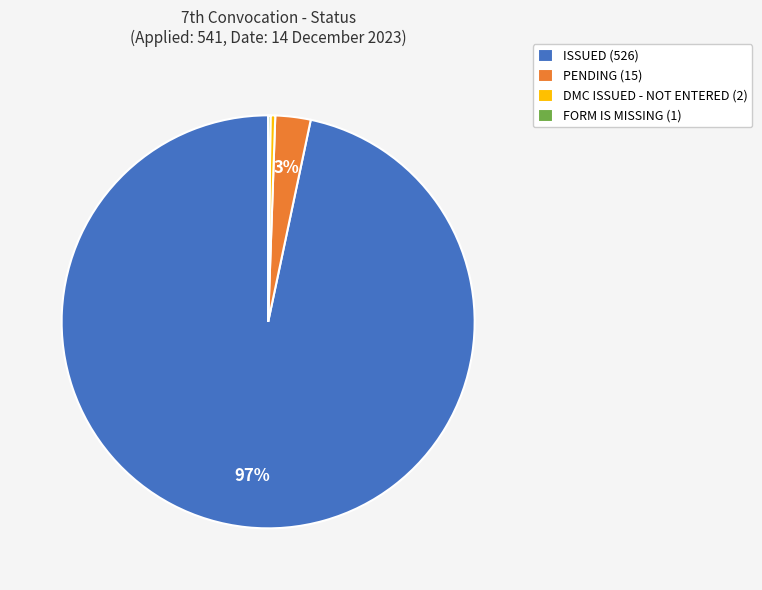

Is the sum of DMC ISSUED - NOT ENTERED (2) and PENDING (15) greater than half?

No